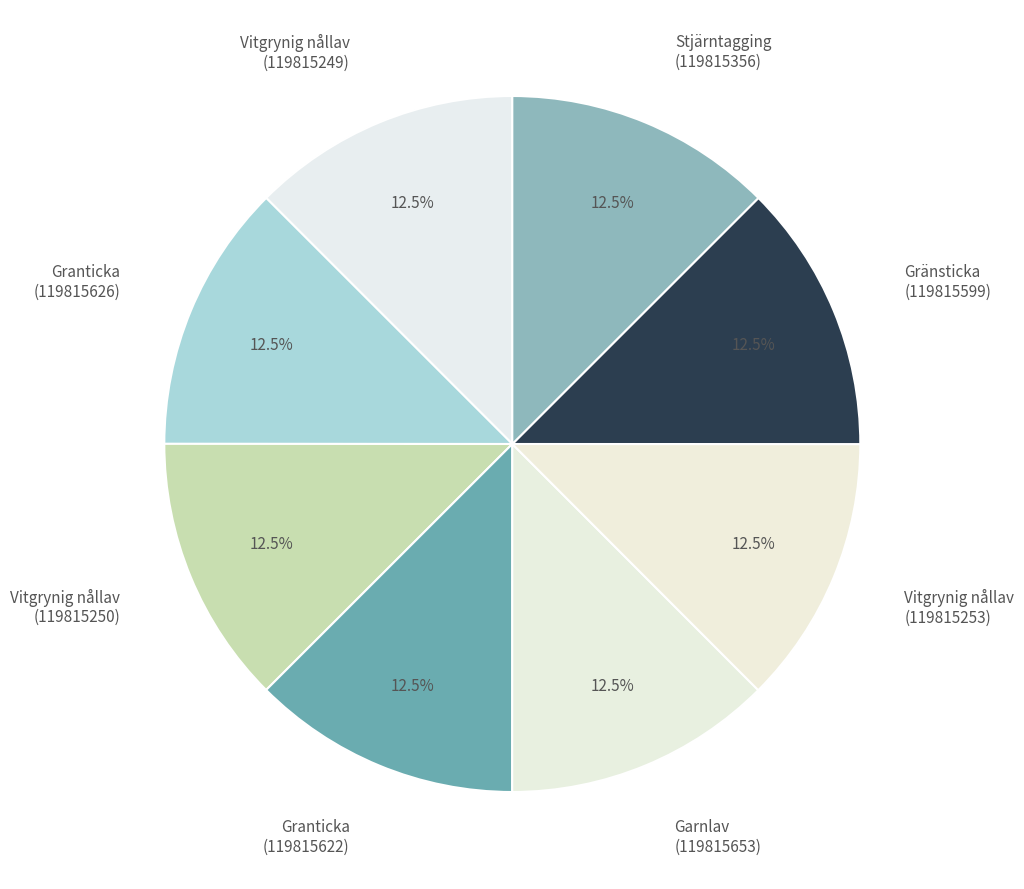

What is the ratio of the value at Garnlav (119815653) to the value at Vitgrynig nållav (119815250)?

1.0